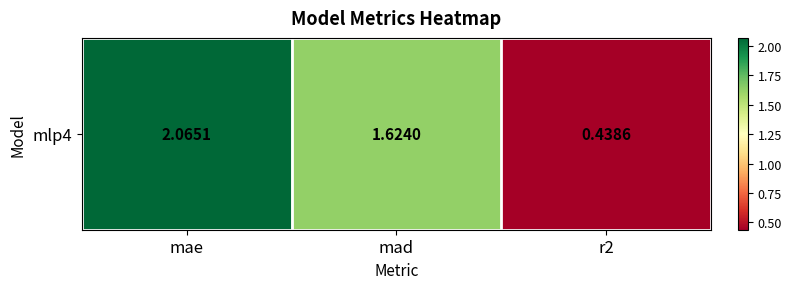

True or false: the data shows 2.1 at mae.

True